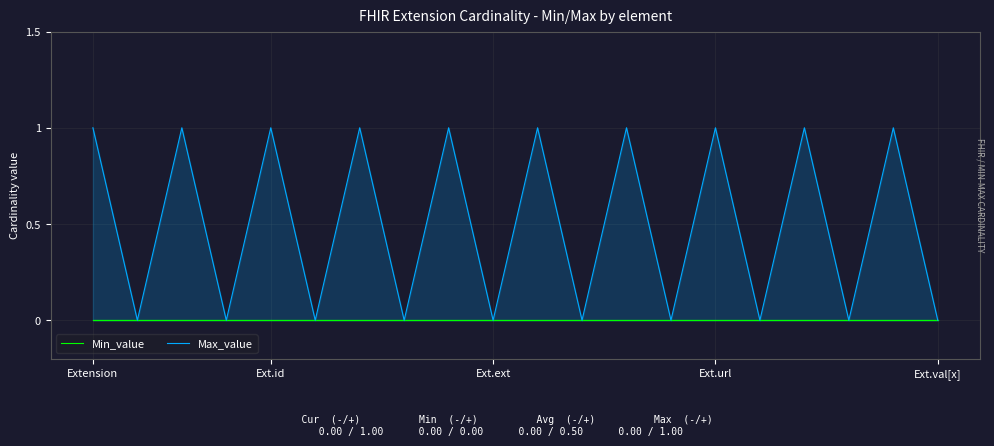

Rank the series at Ext.url from lowest to highest value.

Min_value, Max_value